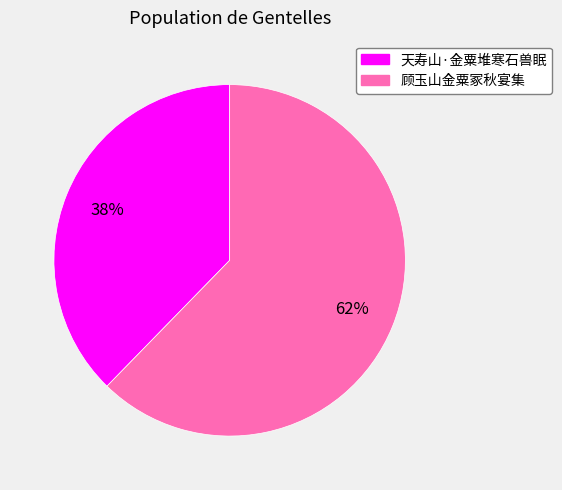

Which has a higher value, 天寿山·金粟堆寒石兽眠 or 顾玉山金粟冢秋宴集?

顾玉山金粟冢秋宴集